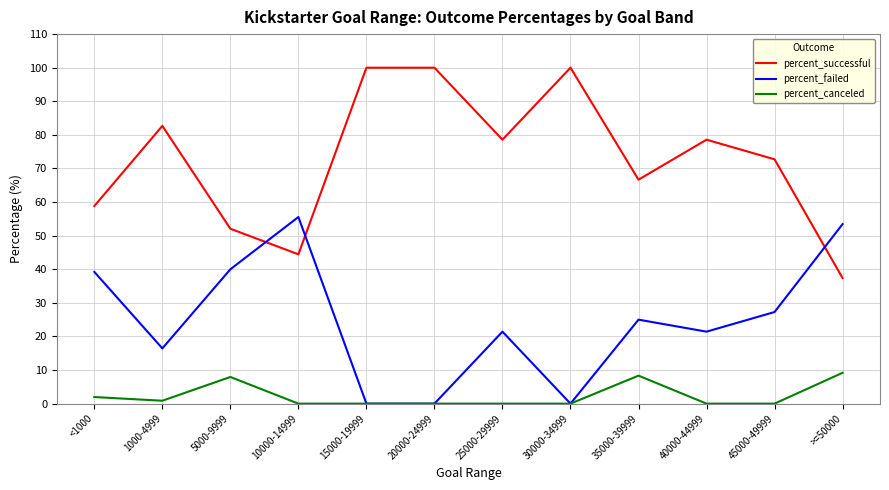

Is the value of percent_canceled at 15000-19999 greater than the value of percent_failed at 1000-4999?

No